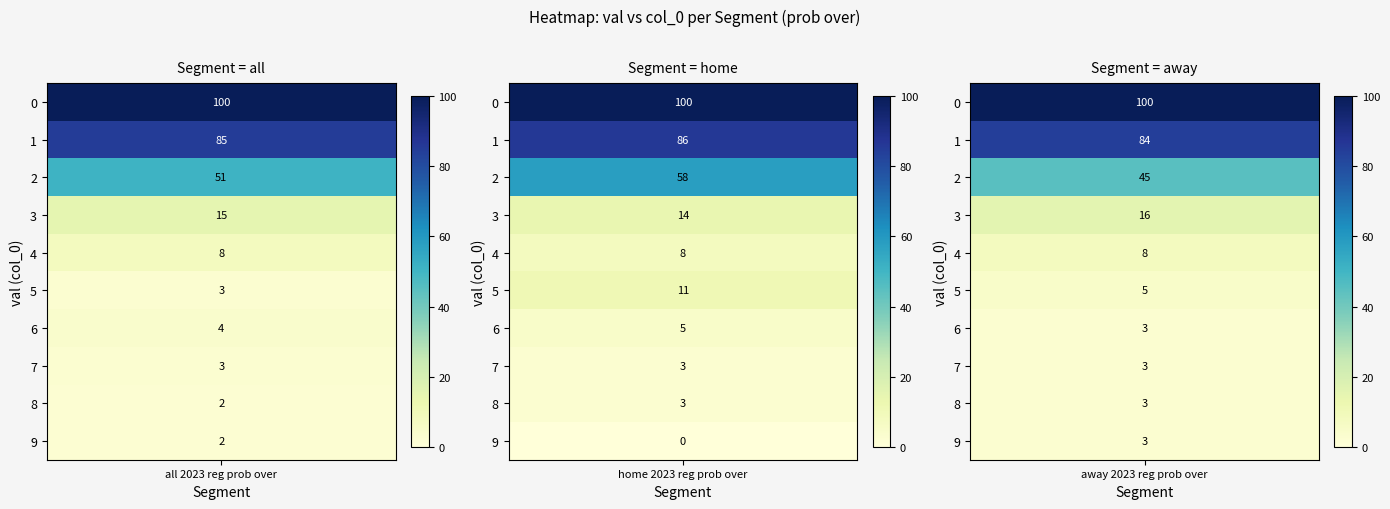

At how many categories does at least one series exceed 16?

3